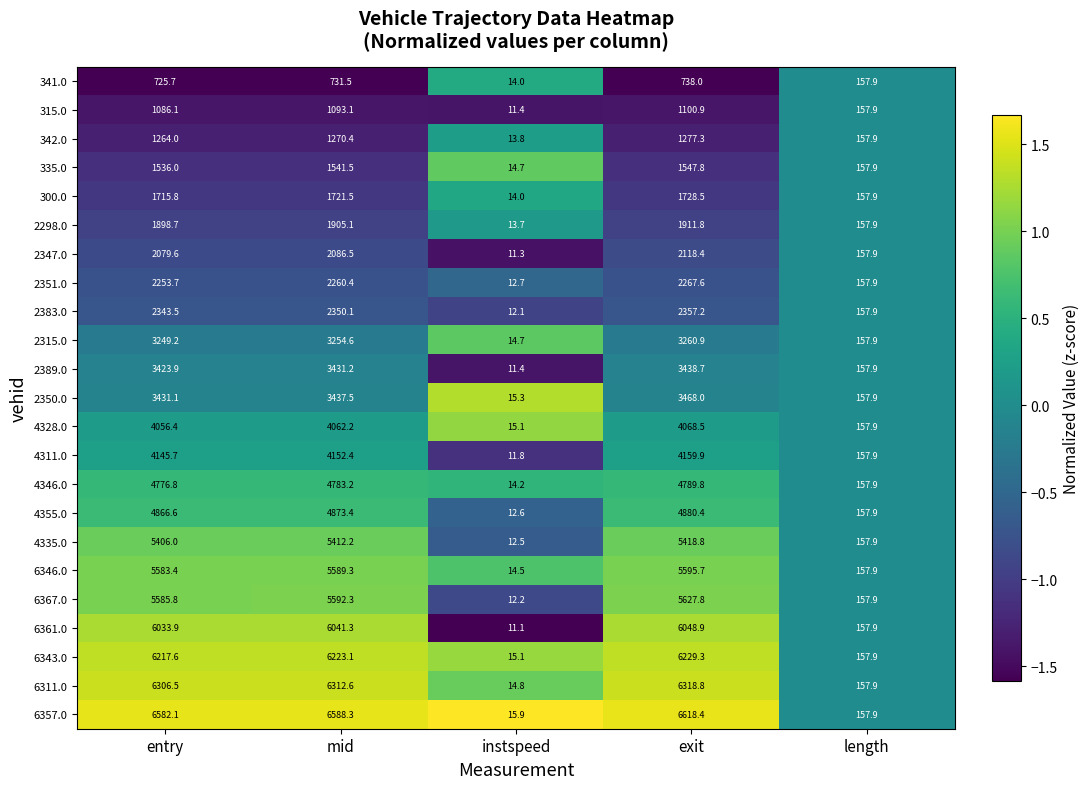

Between mid and length, which series saw the biggest shift?

6357.0